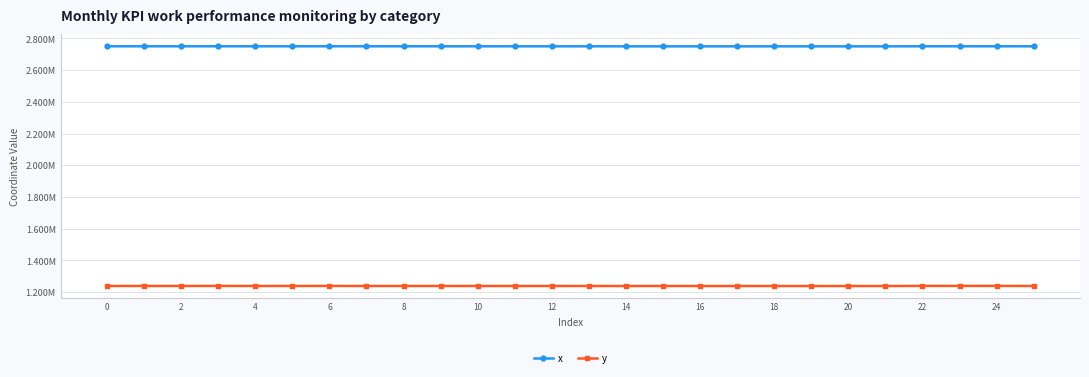

What is the difference between the second highest and minimum values in the y series?

808.2